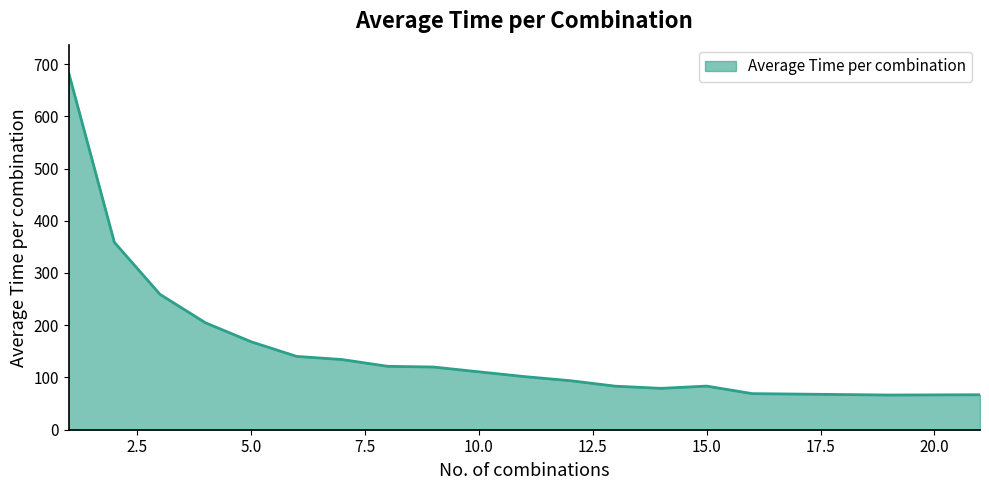

What is the difference between the maximum and minimum values?

616.0